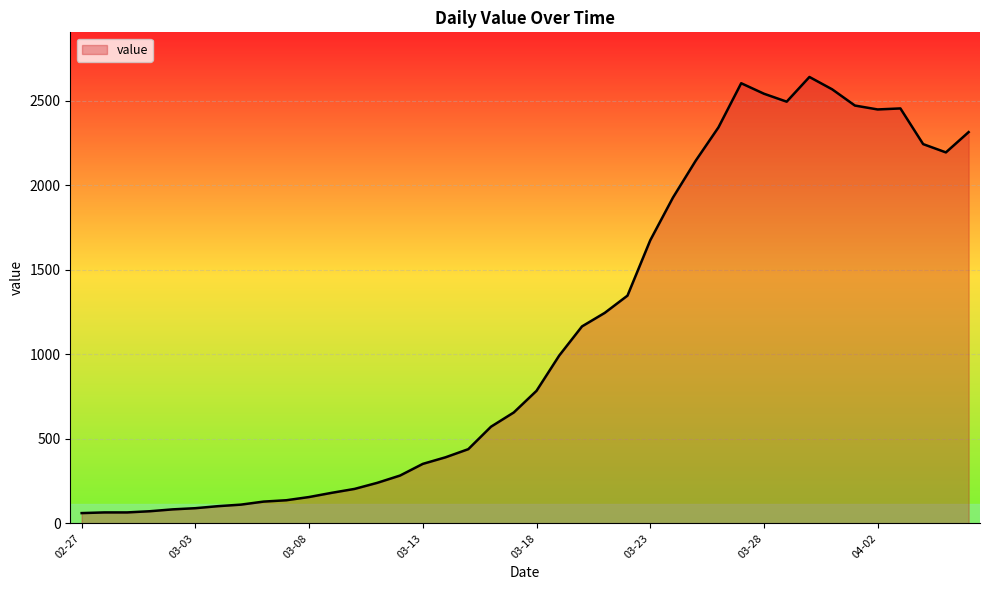

What is the difference between the maximum and minimum values?

2579